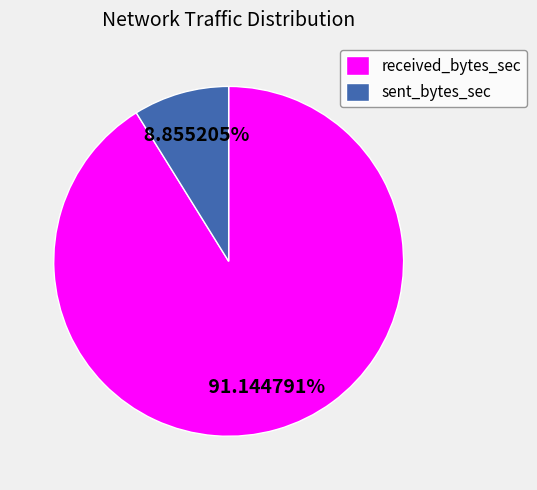

What is the ratio of the value at received_bytes_sec to the value at sent_bytes_sec?

10.3